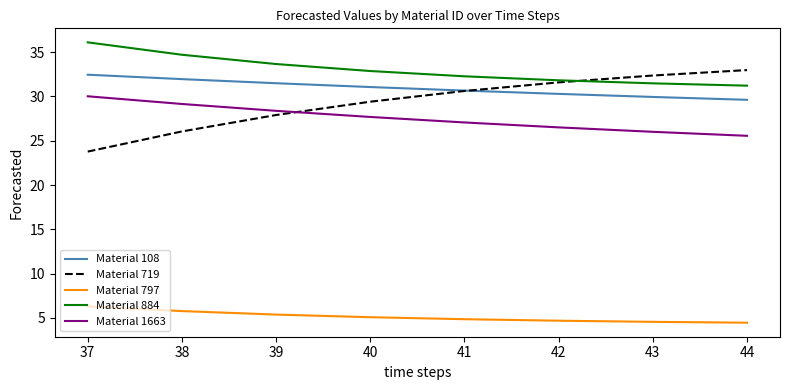

True or false: Material 884 and Material 797 intersect in this chart.

False